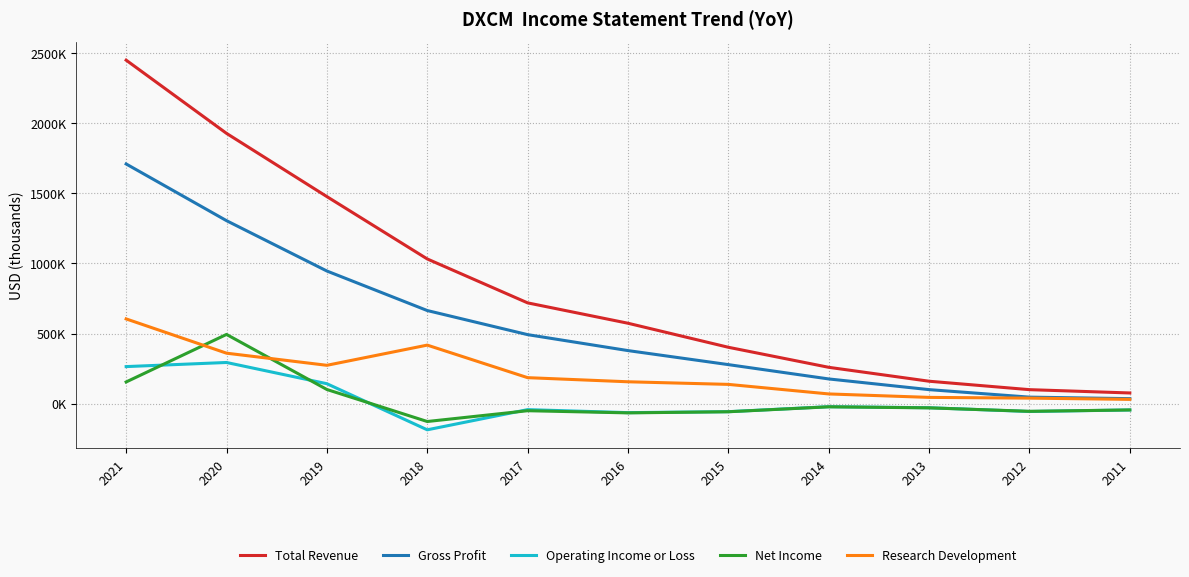

Is this an area chart (filled region under the line)?

No